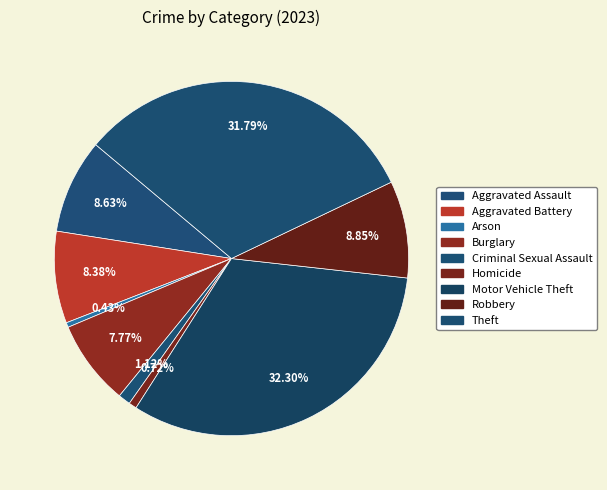

What portion of the pie excludes Homicide?

99.3%